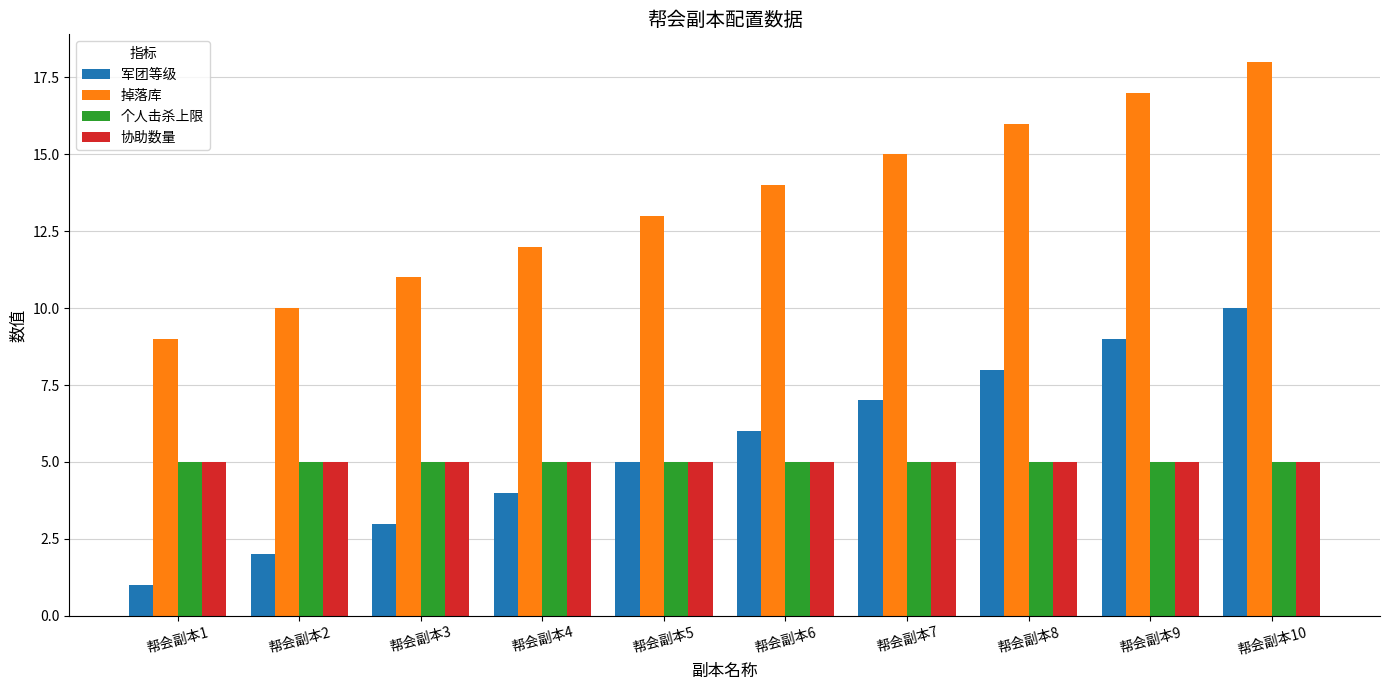

Is the value of 掉落库 at 帮会副本6 greater than the value of 协助数量 at 帮会副本10?

Yes